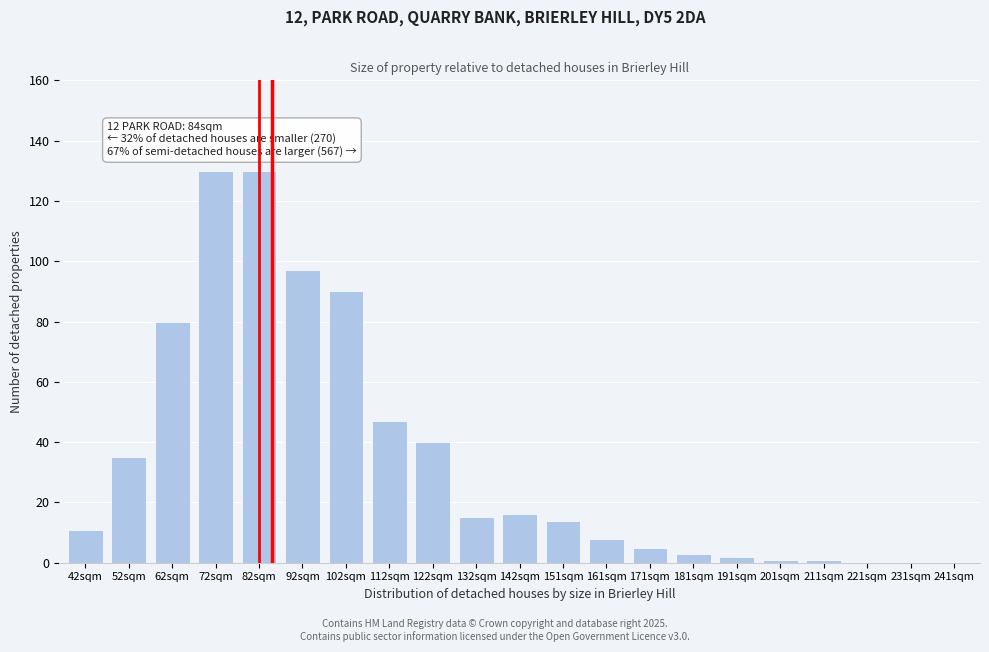

Reading left to right, extract all data points from this chart.

42sqm=11	52sqm=35	62sqm=80	72sqm=130	82sqm=130	92sqm=97	102sqm=90	112sqm=47	122sqm=40	132sqm=15	142sqm=16	151sqm=14	161sqm=8	171sqm=5	181sqm=3	191sqm=2	201sqm=1	211sqm=1	221sqm=0	231sqm=0	241sqm=0